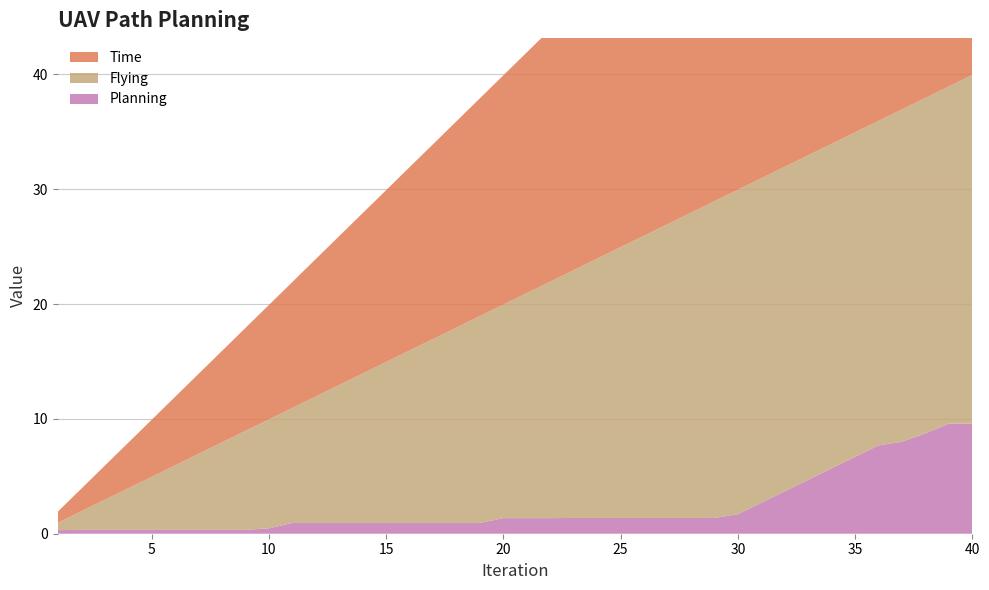

Reading right to left, what are all the values shown in this chart?

Planning: 40=9.6	39=9.6	38=8.7	37=8.0	36=7.7	35=6.7	34=5.7	33=4.7	32=3.7	31=2.7	30=1.7	29=1.4	28=1.4	27=1.4	26=1.4	25=1.4	24=1.4	23=1.4	22=1.4	21=1.4	20=1.4	19=0.9	18=0.9	17=0.9	16=0.9	15=0.9	14=0.9	13=0.9	12=0.9	11=0.9	10=0.5	9=0.3	8=0.3	7=0.3	6=0.3	5=0.3	4=0.3	3=0.3	2=0.3	1=0.3
Flying: 40=30.4	39=29.4	38=29.2	37=28.9	36=28.3	35=28.3	34=28.3	33=28.3	32=28.3	31=28.3	30=28.3	29=27.6	28=26.6	27=25.6	26=24.6	25=23.6	24=22.6	23=21.6	22=20.6	21=19.6	20=18.6	19=18.0	18=17.0	17=16.0	16=15.0	15=14.0	14=13.0	13=12.0	12=11.0	11=10.0	10=9.5	9=8.6	8=7.6	7=6.6	6=5.6	5=4.6	4=3.6	3=2.6	2=1.6	1=0.6
Time: 40=40.0	39=39.0	38=38.0	37=37.0	36=36.0	35=35.0	34=34.0	33=33.0	32=32.0	31=31.0	30=30.0	29=29.0	28=28.0	27=27.0	26=26.0	25=25.0	24=24.0	23=23.0	22=22.0	21=21.0	20=20.0	19=19.0	18=18.0	17=17.0	16=16.0	15=15.0	14=14.0	13=13.0	12=12.0	11=11.0	10=10.0	9=9.0	8=8.0	7=7.0	6=6.0	5=5.0	4=4.0	3=3.0	2=2.0	1=1.0